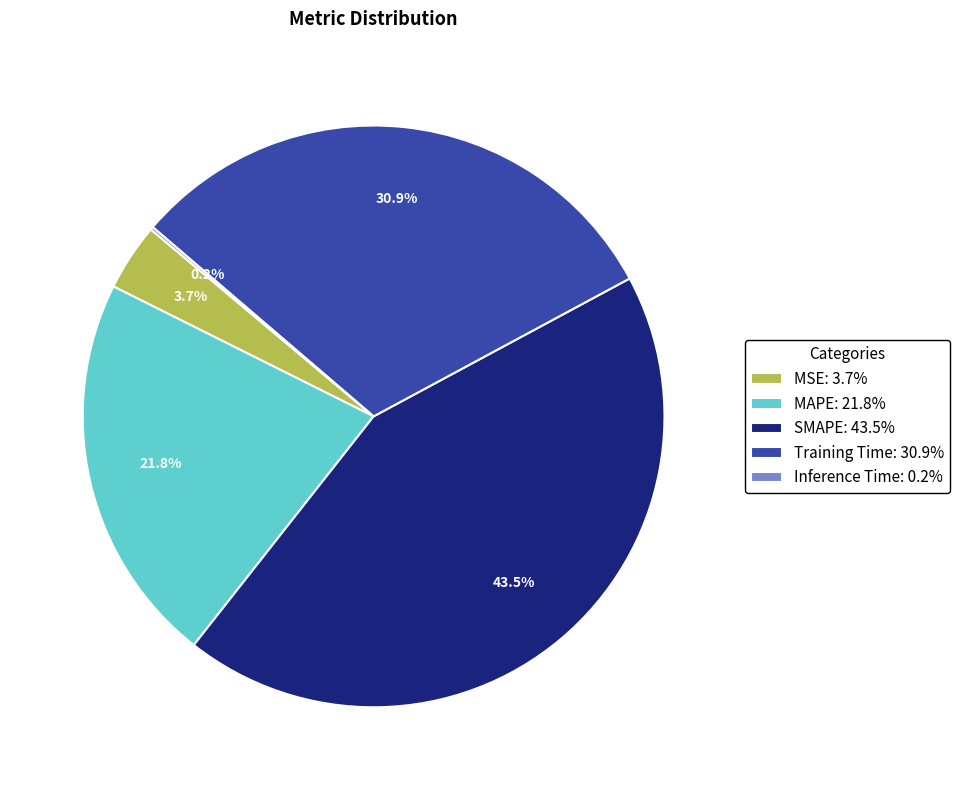

To the nearest percent, what is the difference between the largest and smallest slice percentages?

43%